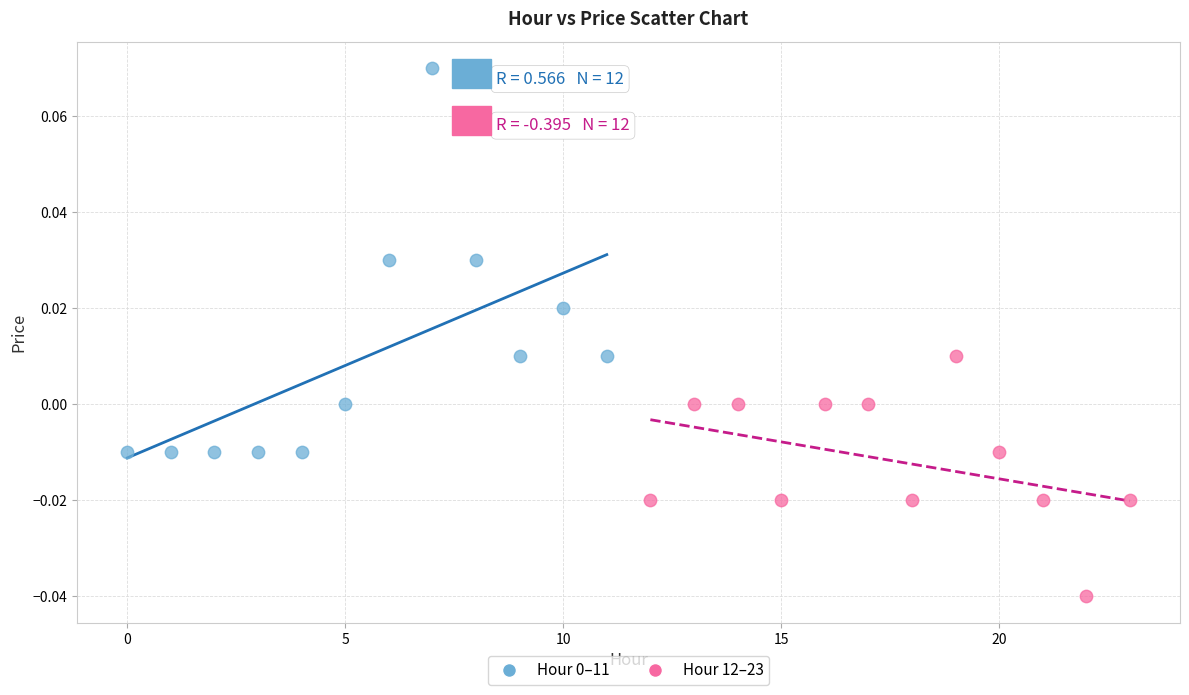

Which series contains the lowest Y value?

Hour 12–23